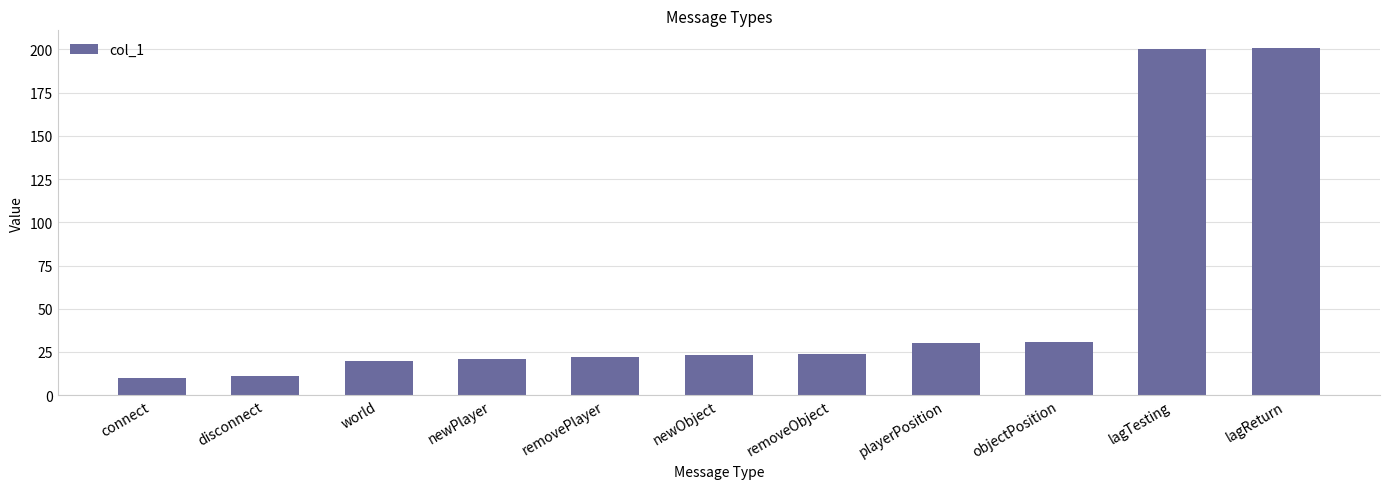

Reading right to left, what are all the values shown in this chart?

201	200	31	30	24	23	22	21	20	11	10